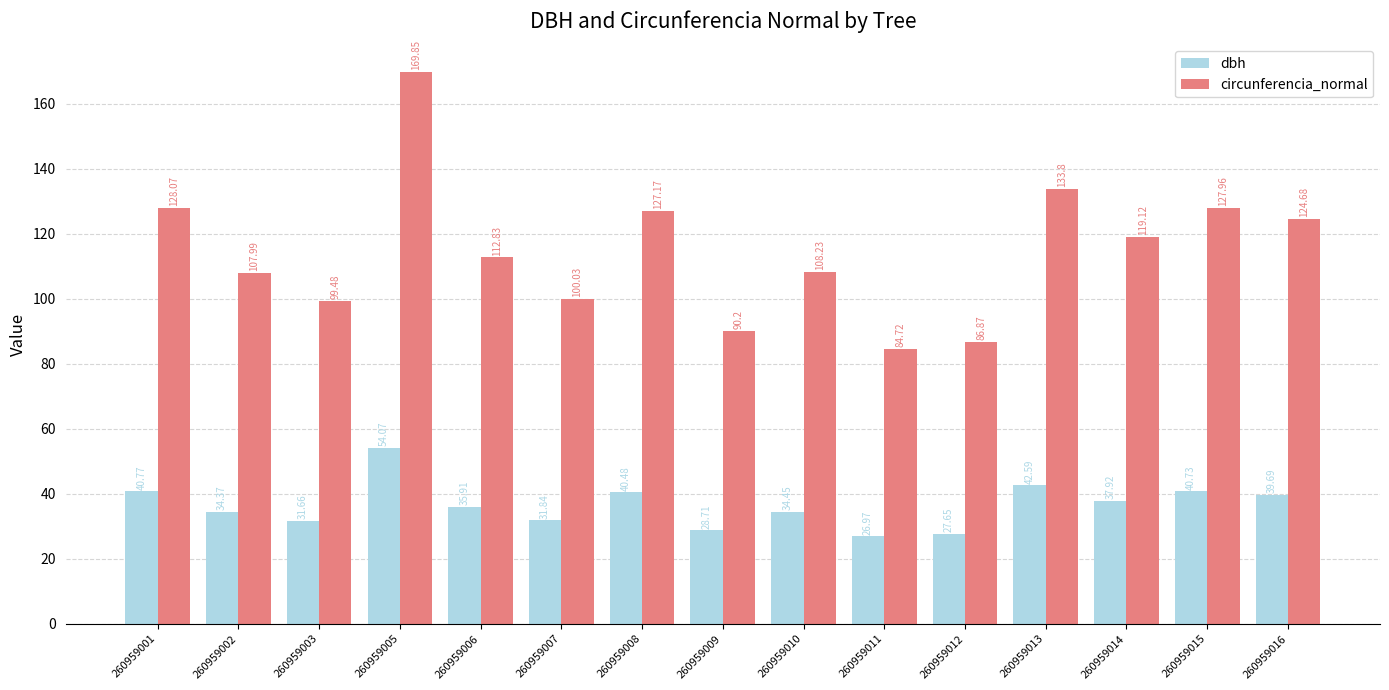

At which label does circunferencia_normal reach its peak?

260959005